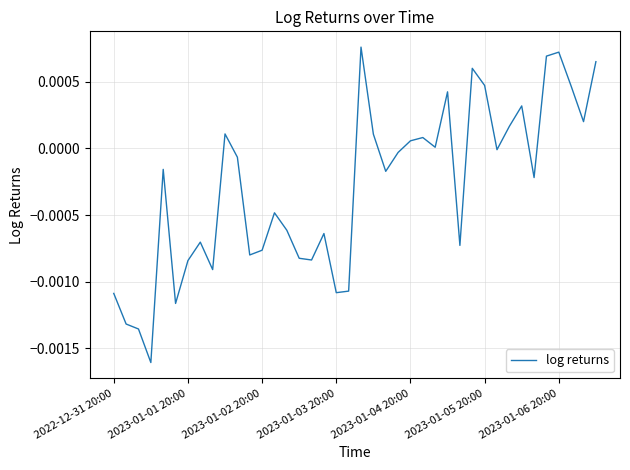

How many interior local peaks (higher than both neighbors) does the data have?

11